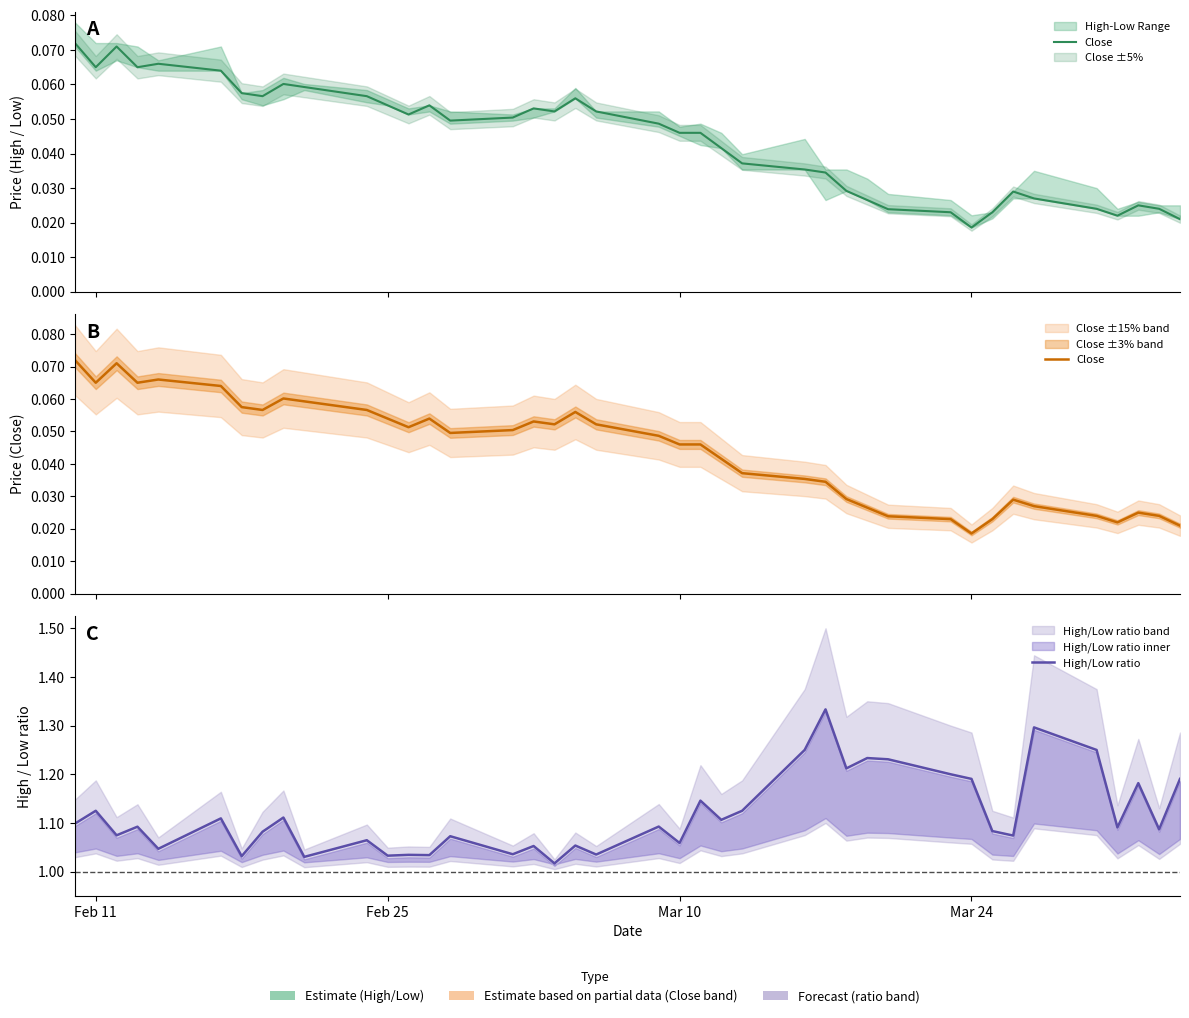

At how many categories does at least one series exceed 0?

40